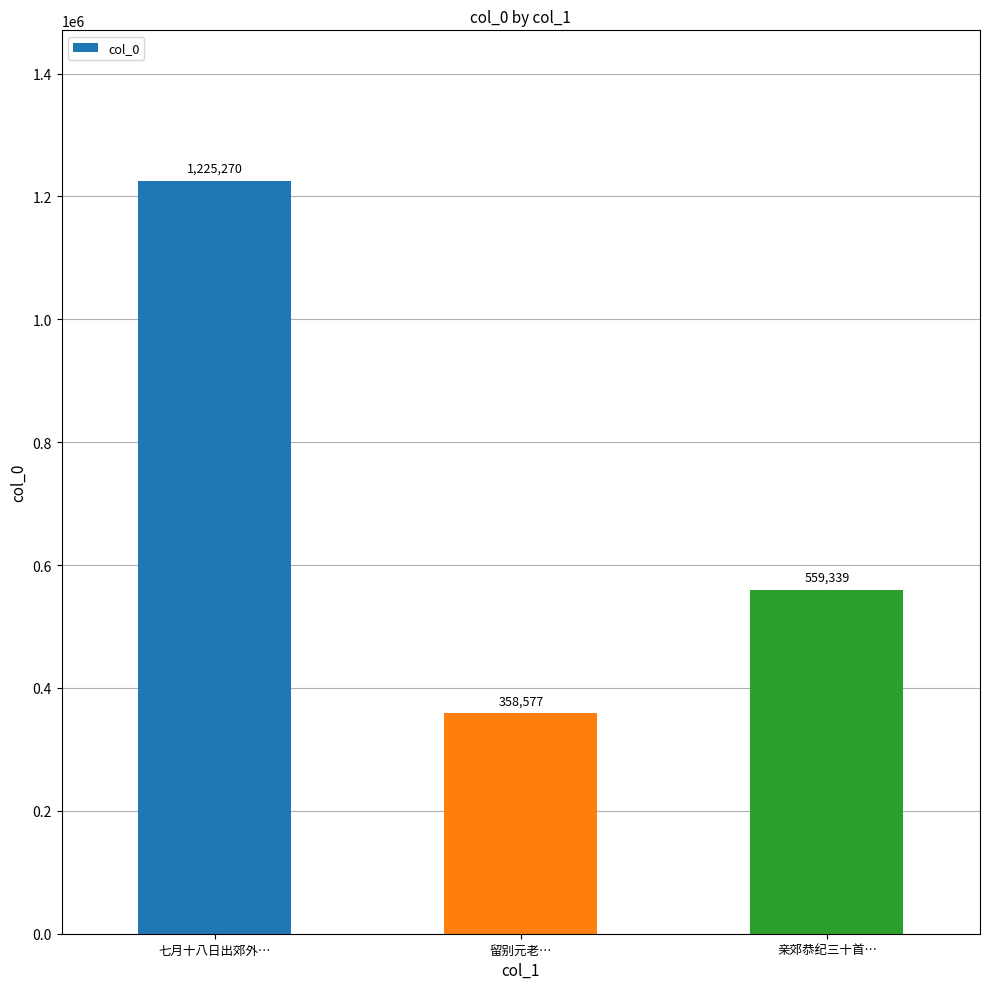

The chart shows a value of 1225270 at 七月十八日出郊外…. True or false?

True